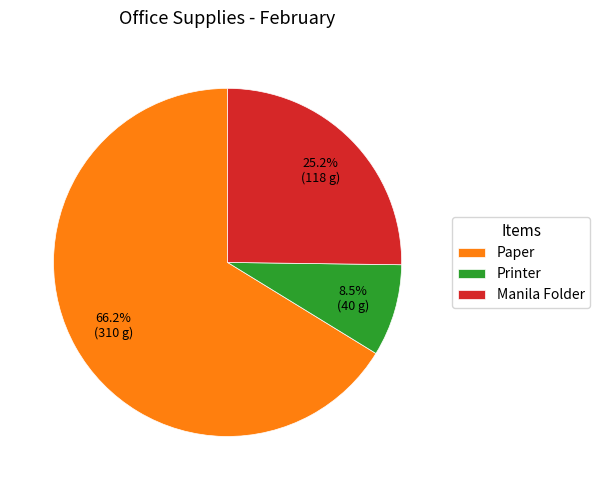

True or false: Paper accounts for 66% of the total.

True